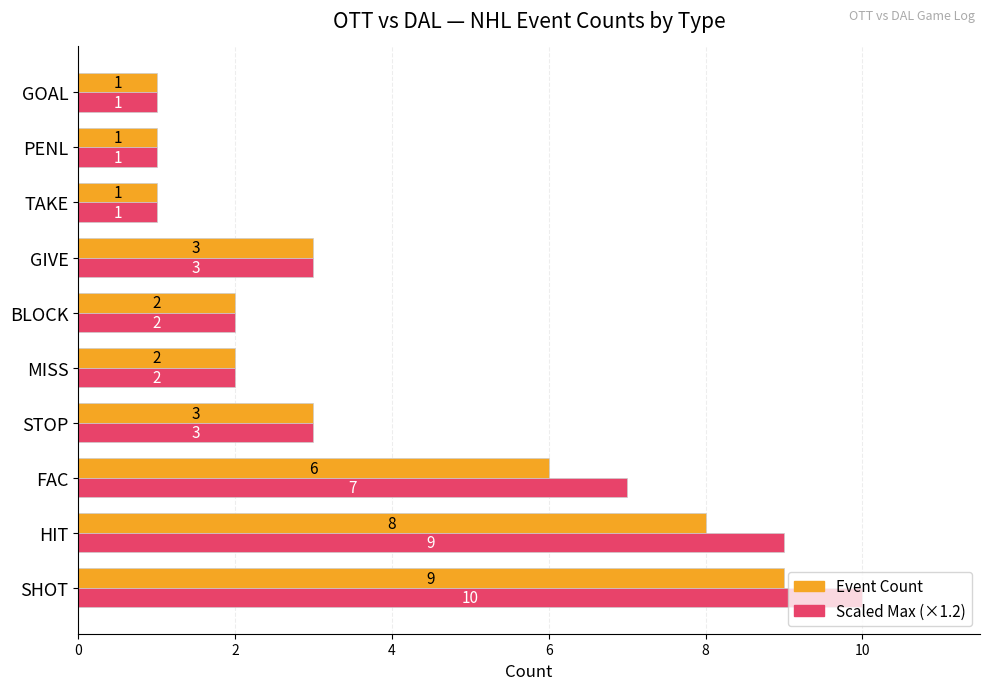

Count the number of data series in this chart.

2